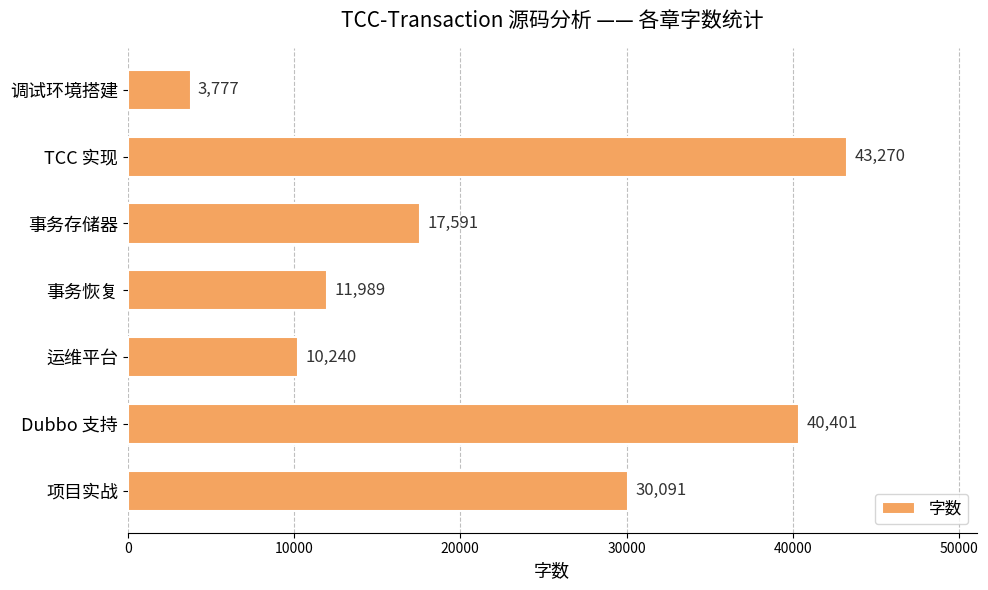

Are the bars horizontal?

Yes